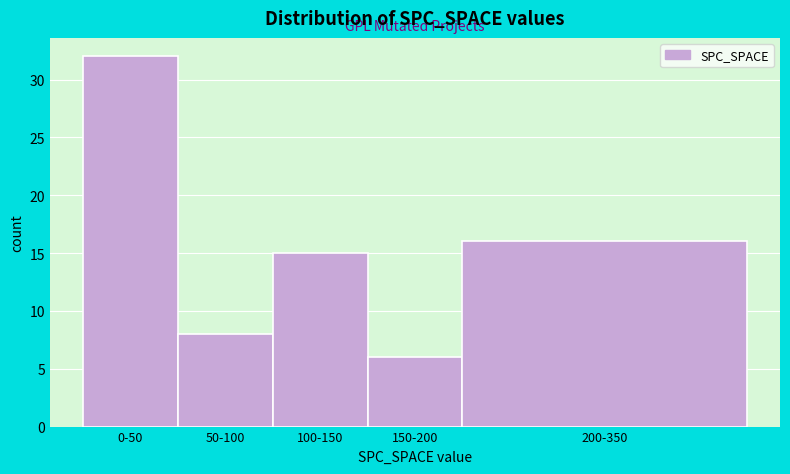

Reading left to right, extract all data points from this chart.

0-50=32	50-100=8	100-150=15	150-200=6	200-350=16